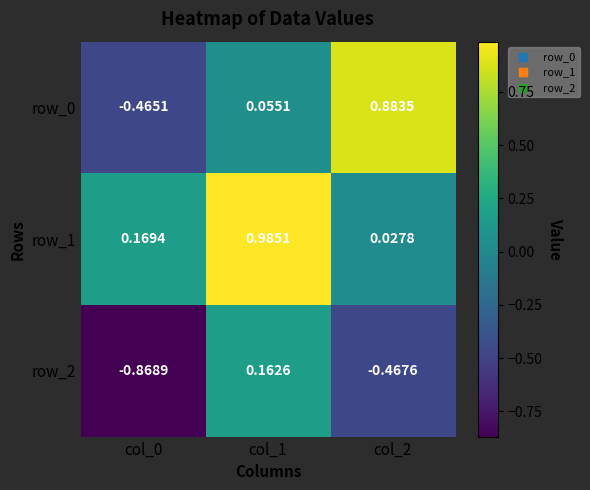

How many values in the row_0 series are below 0?

1